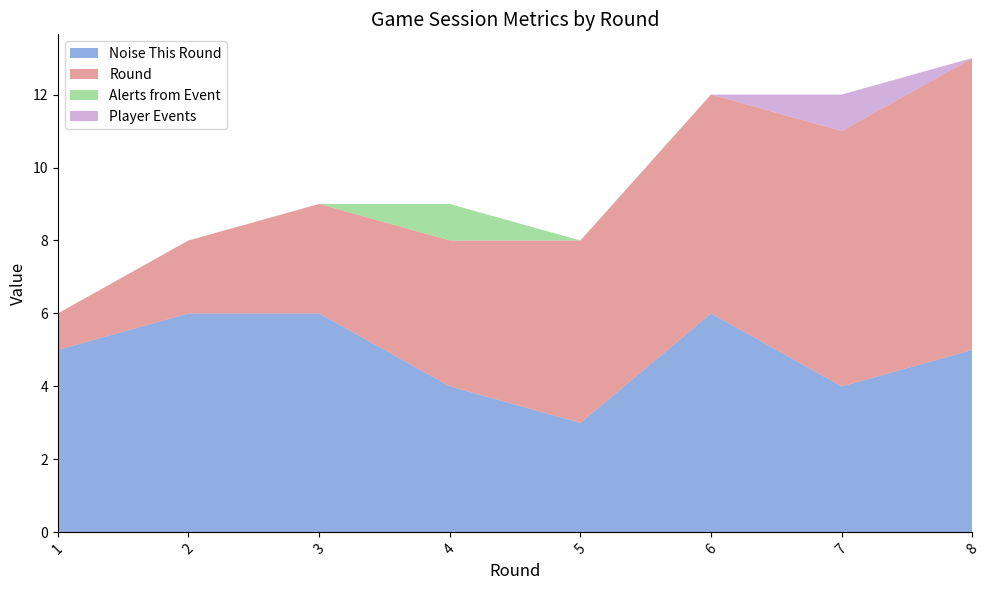

Reading left to right, extract all data points from this chart.

Noise This Round: 1=5	2=6	3=6	4=4	5=3	6=6	7=4	8=5
Round: 1=1	2=2	3=3	4=4	5=5	6=6	7=7	8=8
Alerts from Event: 1=0	2=0	3=0	4=1	5=0	6=0	7=0	8=0
Player Events: 1=0	2=0	3=0	4=0	5=0	6=0	7=1	8=0